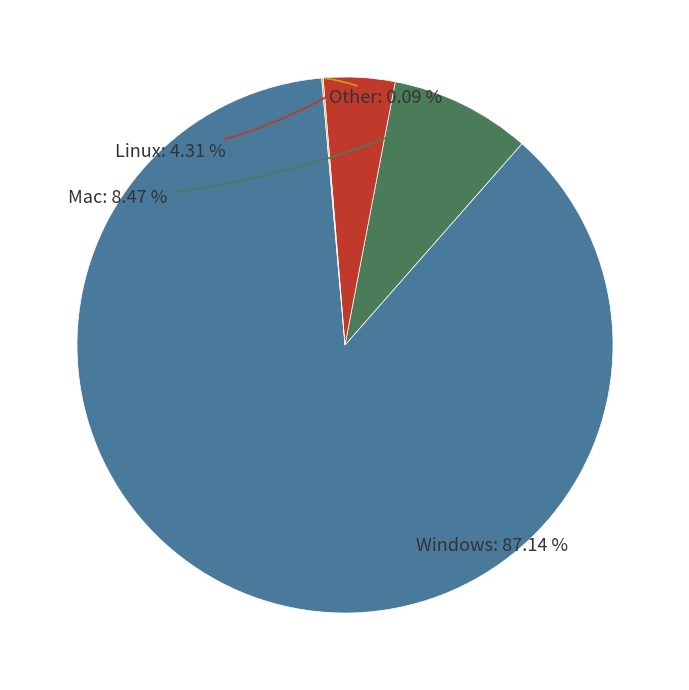

Is there a majority slice in this chart?

Yes